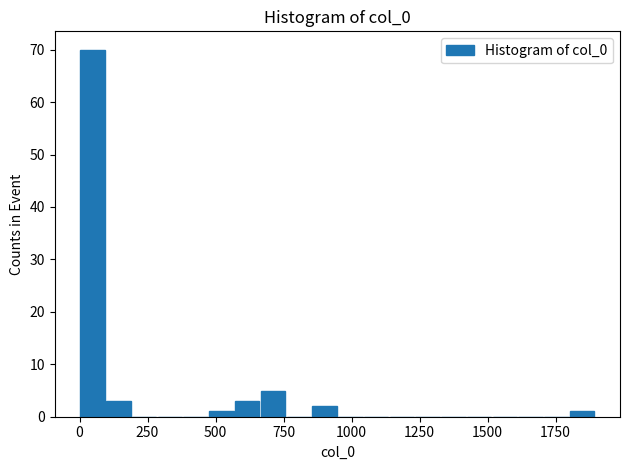

Read against the x-axis, roughly where is the centre of the tallest bar?

50